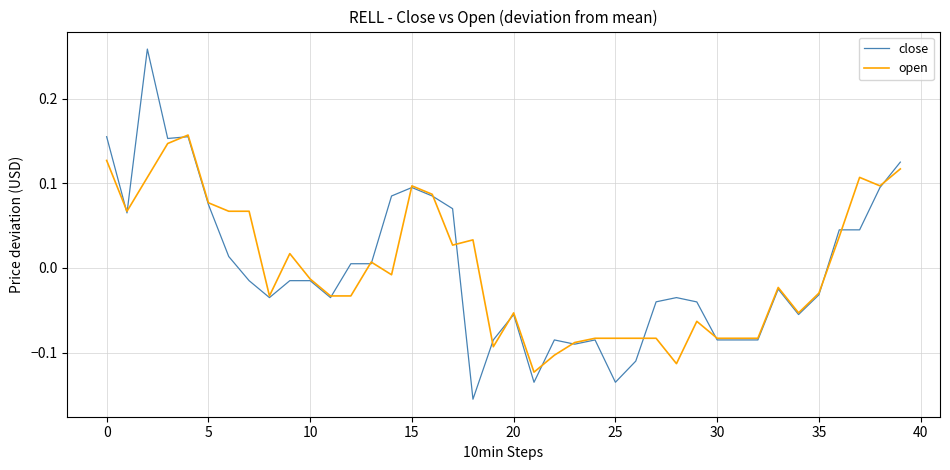

Which series has the widest spread of values?

close